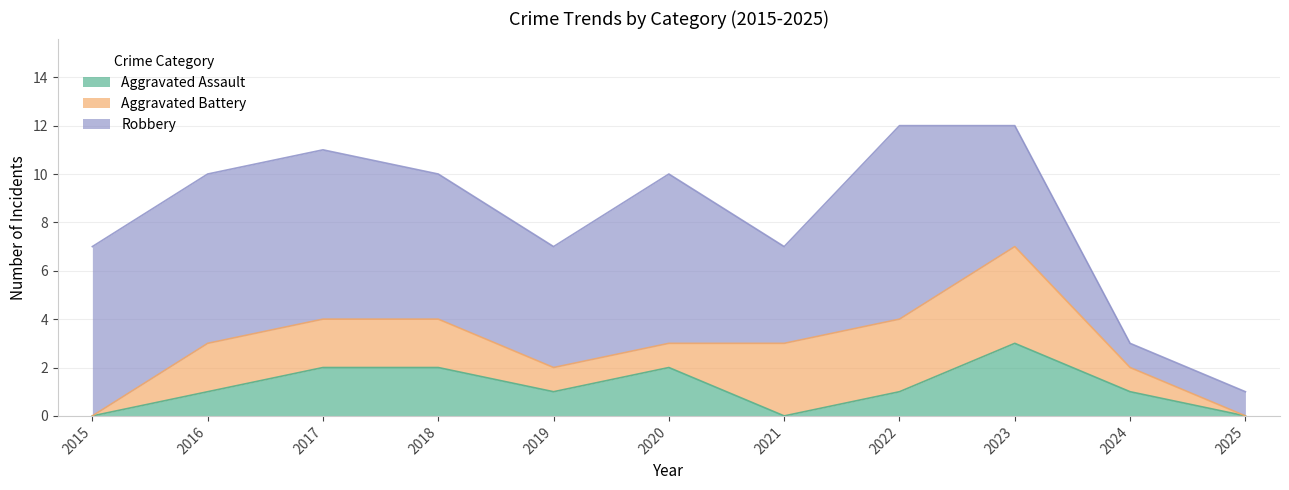

Does the chart display data point markers on the line(s)?

No